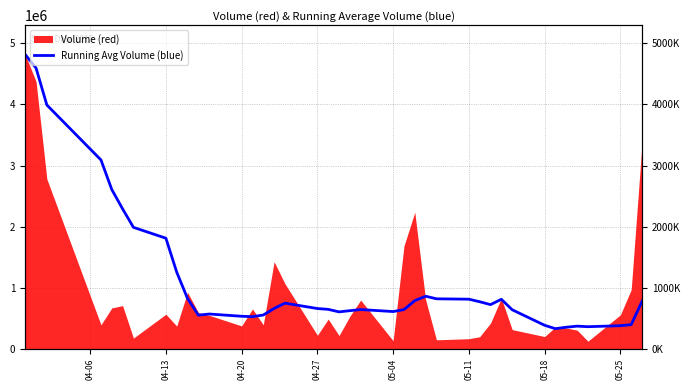

Is it true that the value at 20 is 181540.1?

False